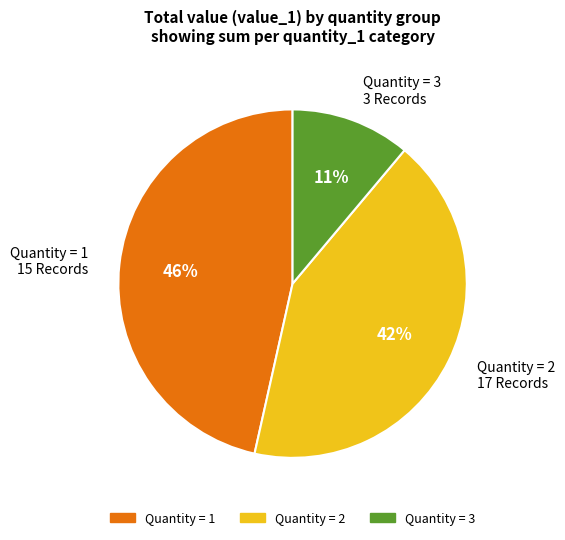

To the nearest percent, what portion does Quantity = 3 3 Records represent?

11%